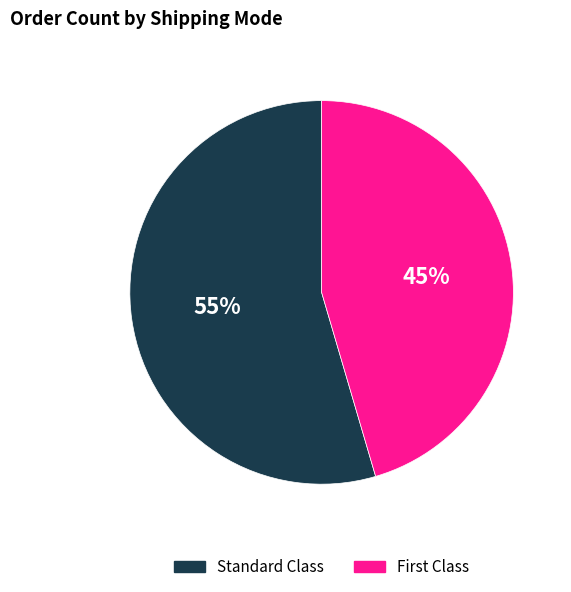

Count the number of slices in the pie.

2